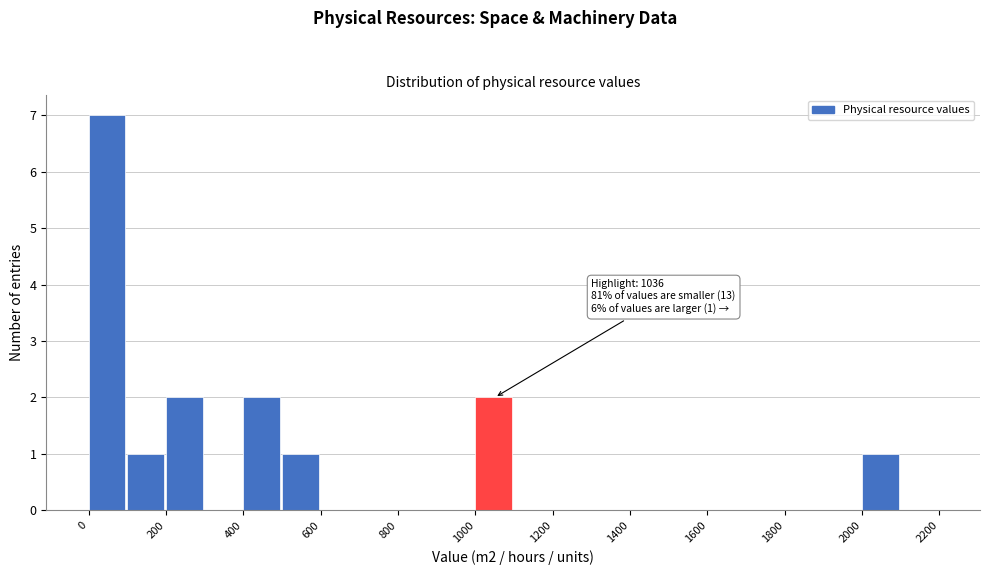

Over which range of the x-axis is the bar tallest?

0 to 100